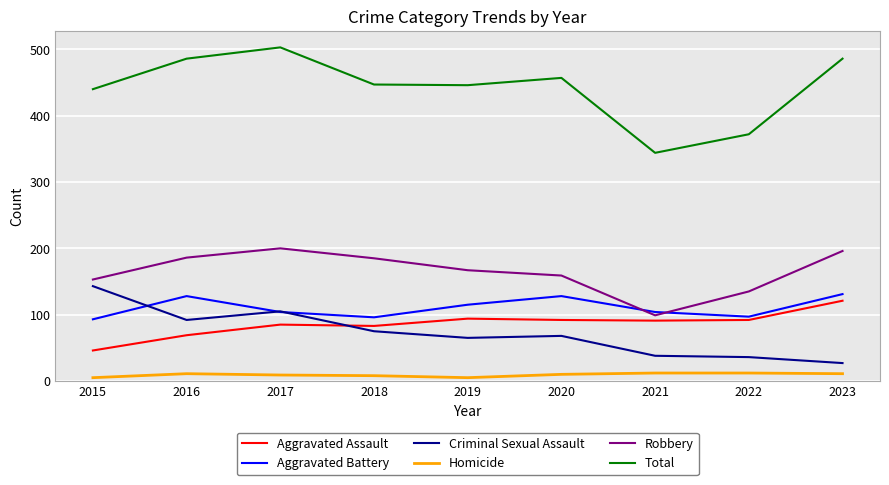

The value of Criminal Sexual Assault at 2019 is 44. True or false?

False